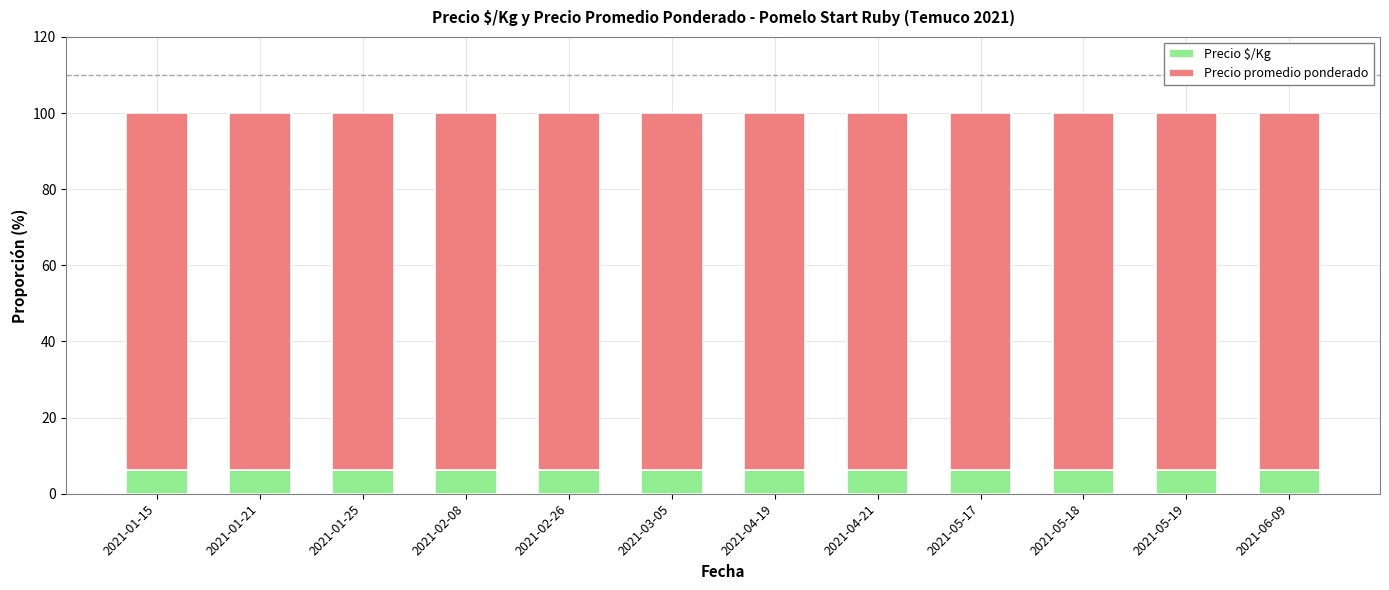

Is it true that Precio $/Kg equals 10.5 at 2021-04-21?

False